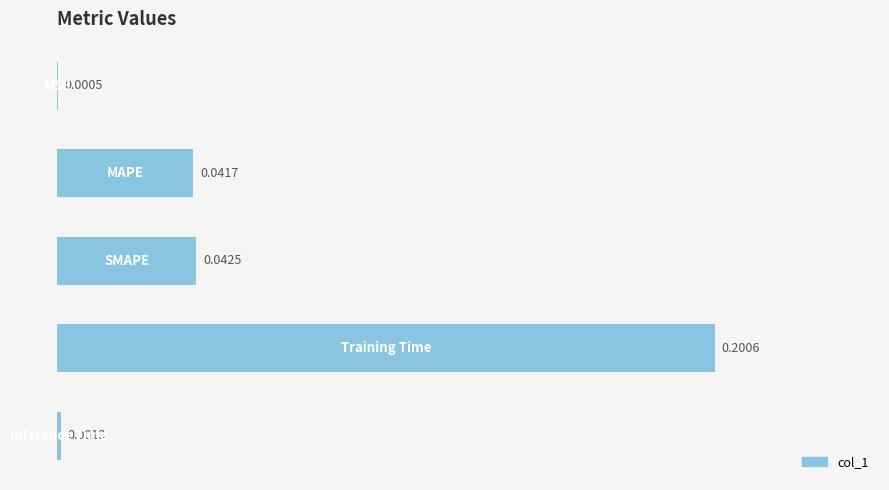

Are the bars horizontal?

Yes